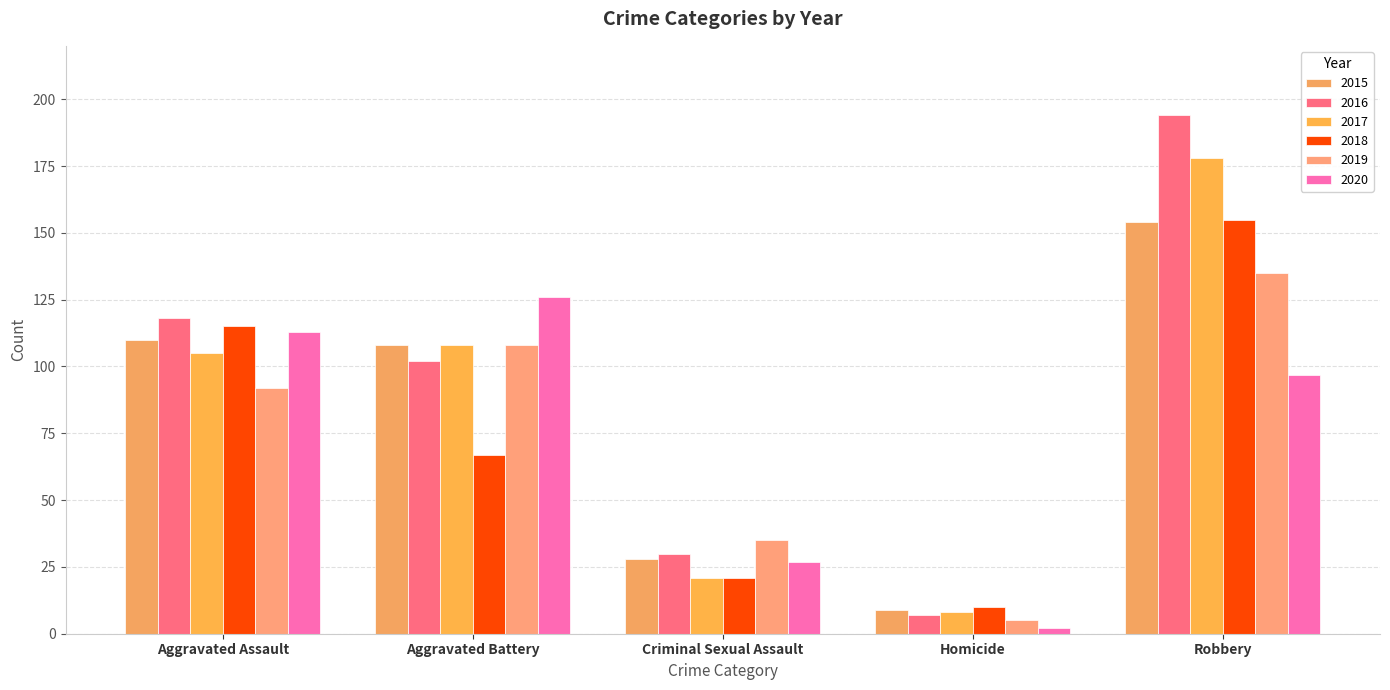

What is the difference between the 2019 values at Aggravated Battery and Robbery?

27